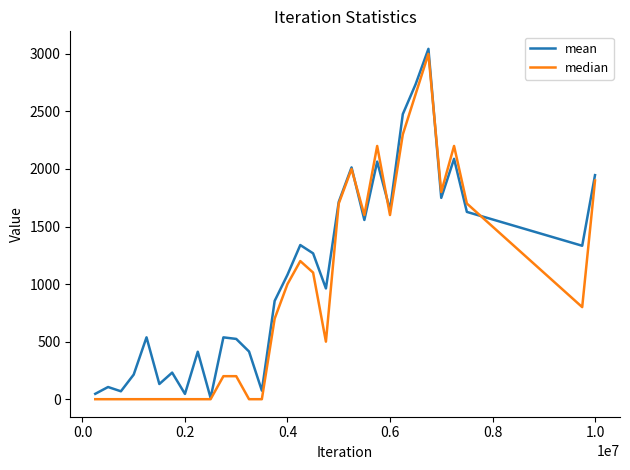

Which series has the largest total across all categories?

mean